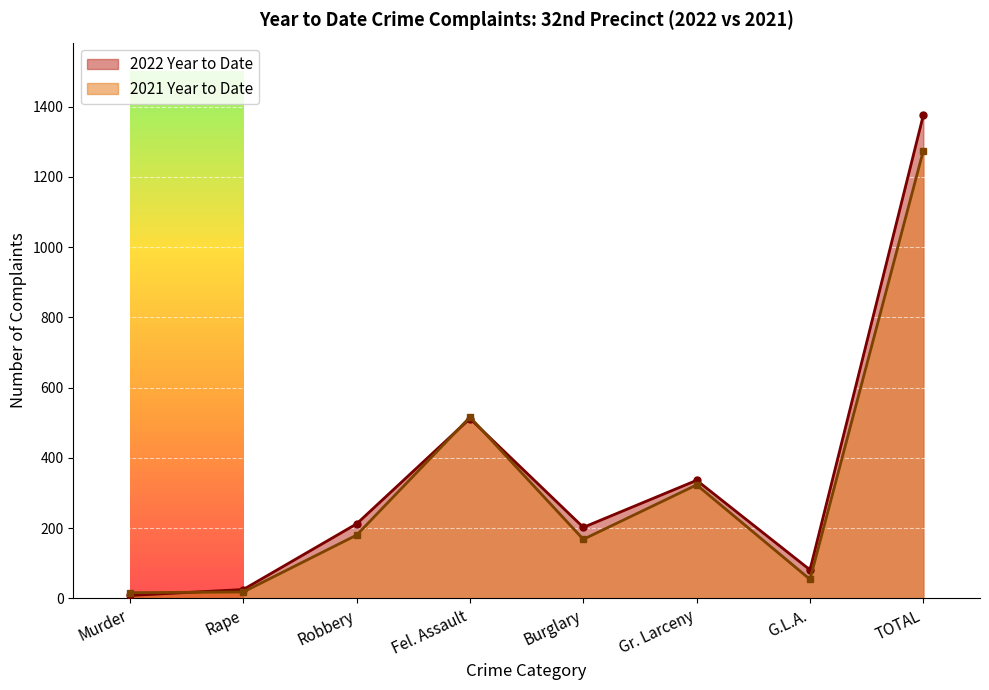

What is the value of the 2021 Year to Date point at the 6th from the left?

323